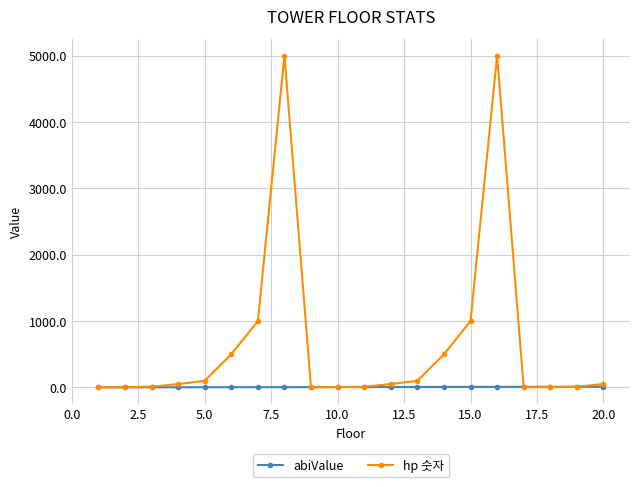

What is the greatest value displayed?

5000.0